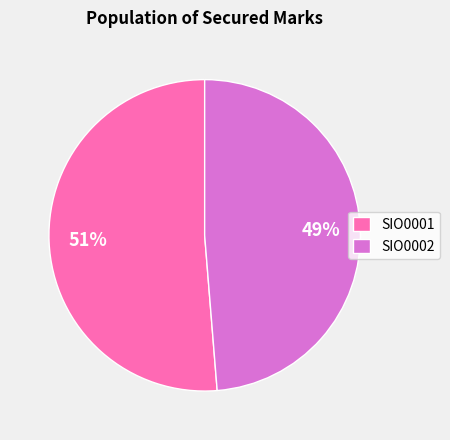

What percentage is the SIO0002 slice, to the nearest percent?

49%